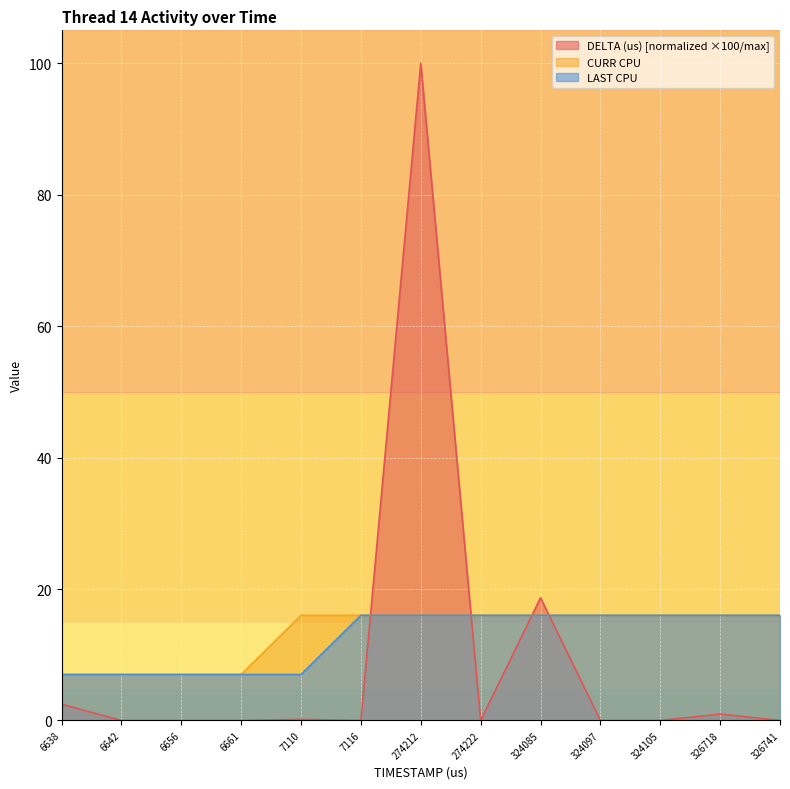

What is the difference between the maximum and minimum values in the LAST CPU series?

9.0